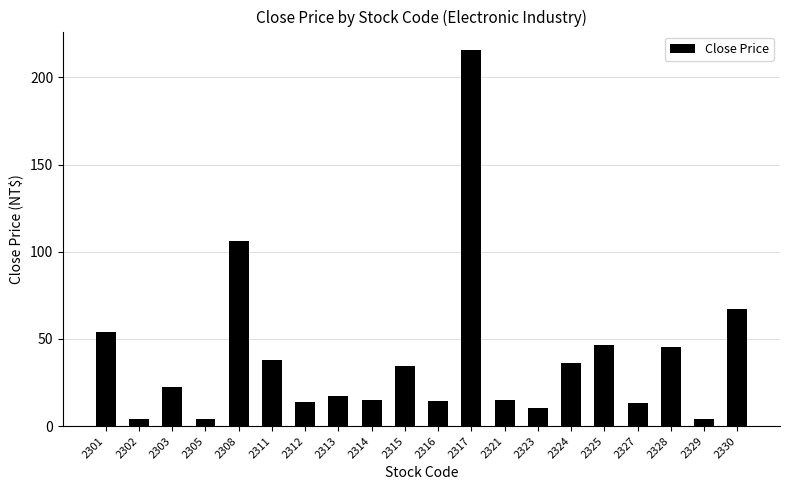

What is the average value?

38.8